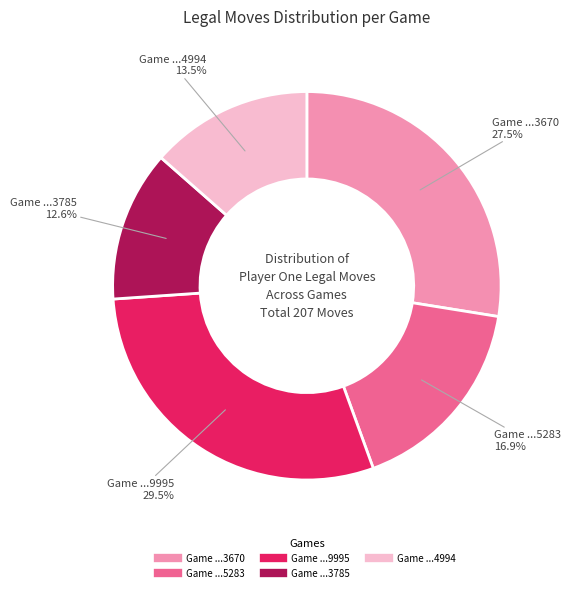

Is there any slice that represents more than half of the pie?

No